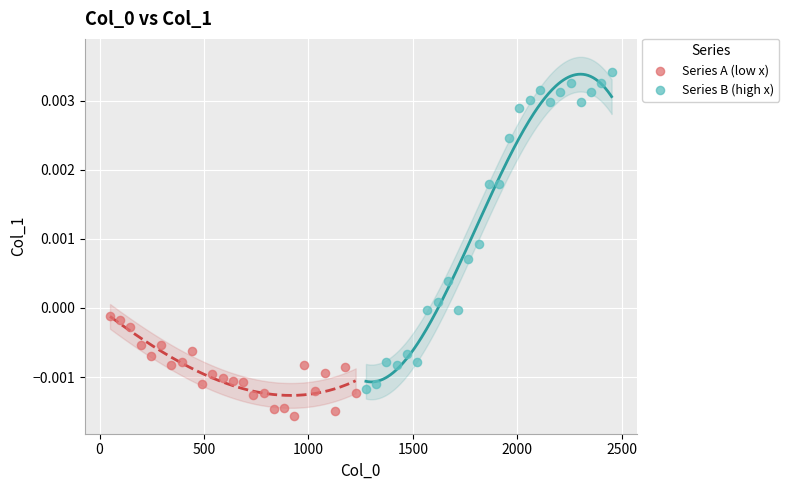

Which series reaches the minimum Y coordinate?

Series A (low x)